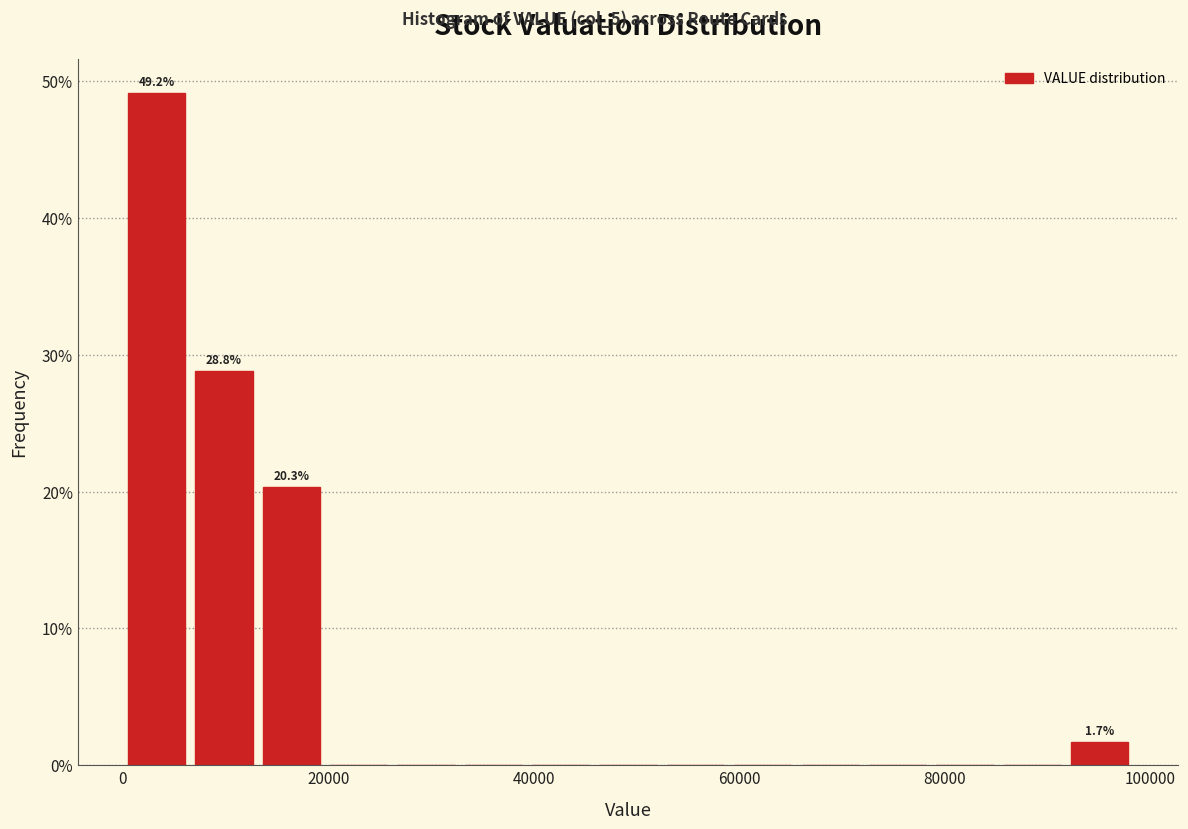

Read against the x-axis, roughly where is the centre of the tallest bar?

4000